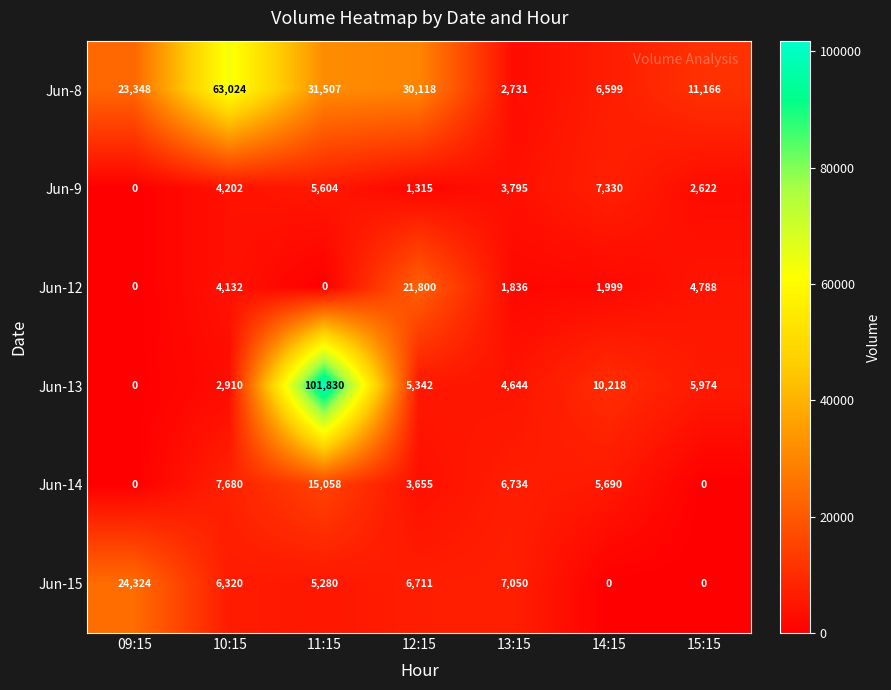

At which label does Jun-14 first exceed 5690?

10:15